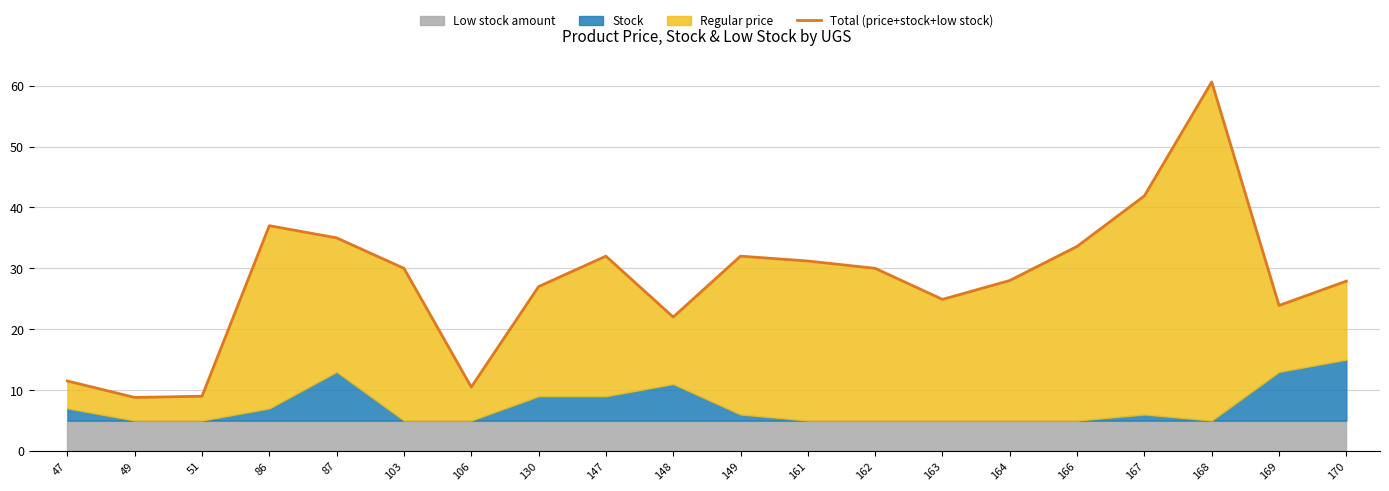

What is the sum of the values at 163 and 164?

52.9